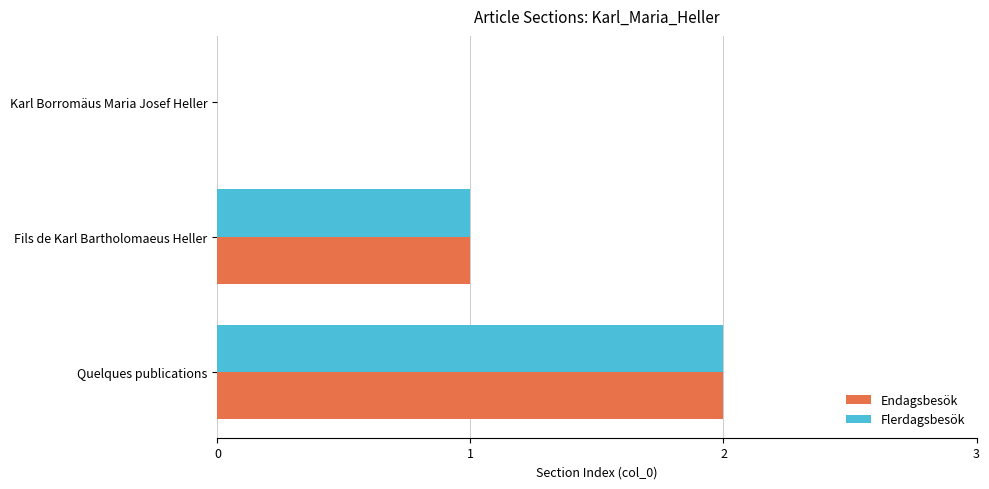

The Flerdagsbesök series shows 1 at Fils de Karl Bartholomaeus Heller. True or false?

True